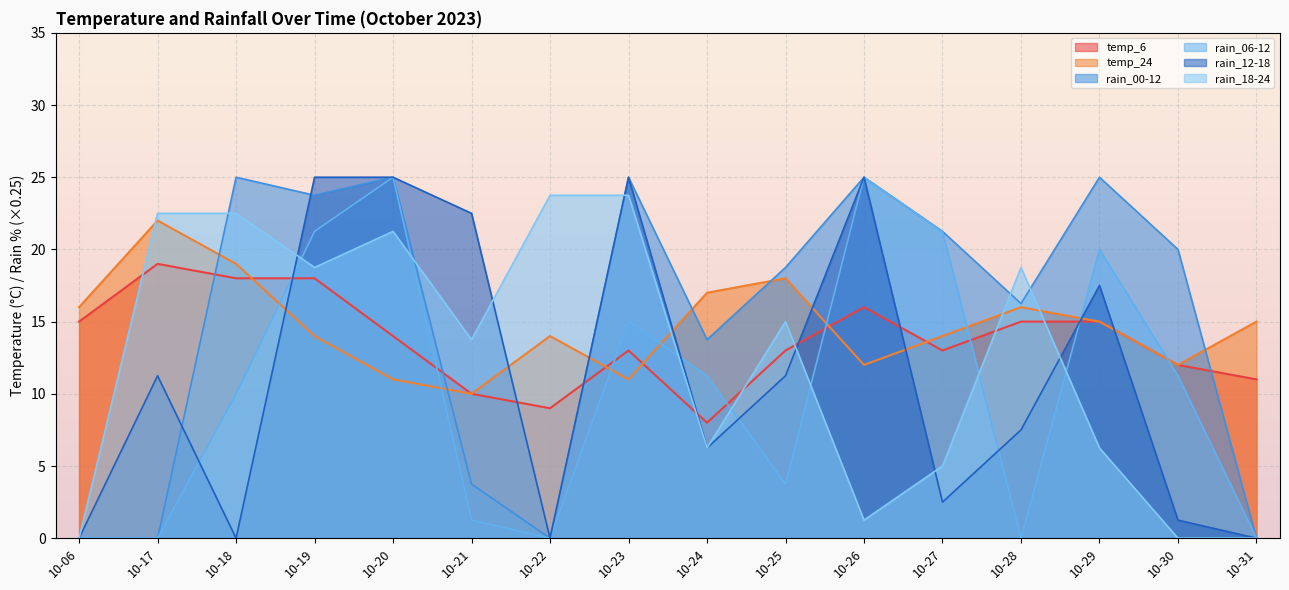

What is the maximum value for rain_00-12?

25.0